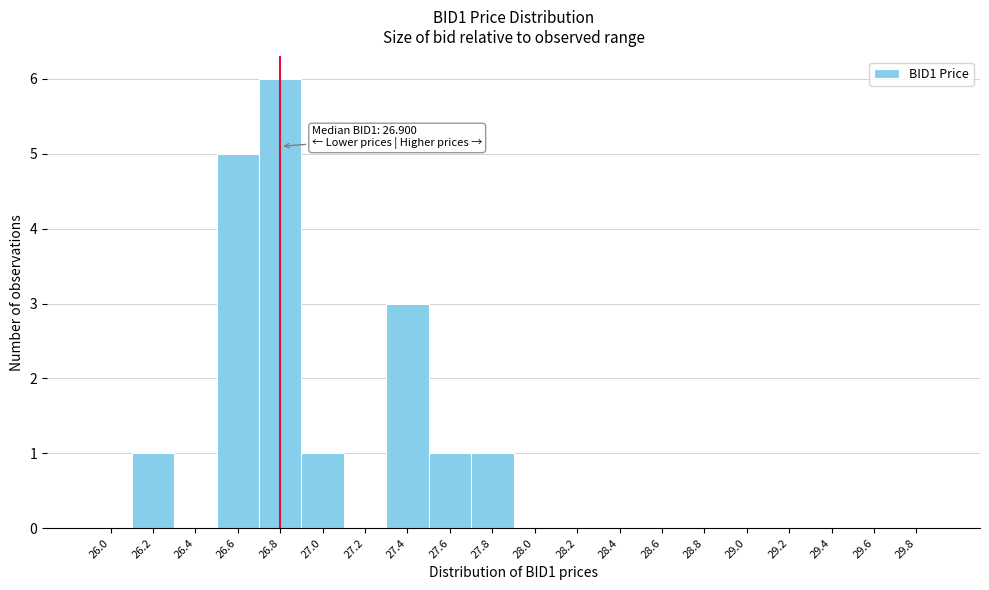

Reading left to right, list all the values displayed in this chart.

26.0=0	26.2=1	26.4=0	26.6=5	26.8=6	27.0=1	27.2=0	27.4=3	27.6=1	27.8=1	28.0=0	28.2=0	28.4=0	28.6=0	28.8=0	29.0=0	29.2=0	29.4=0	29.6=0	29.8=0